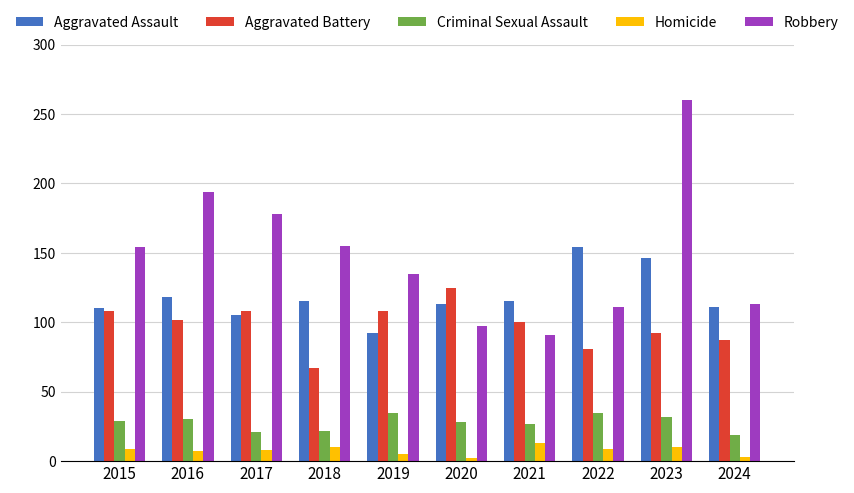

Which series has the largest total across all categories?

Robbery